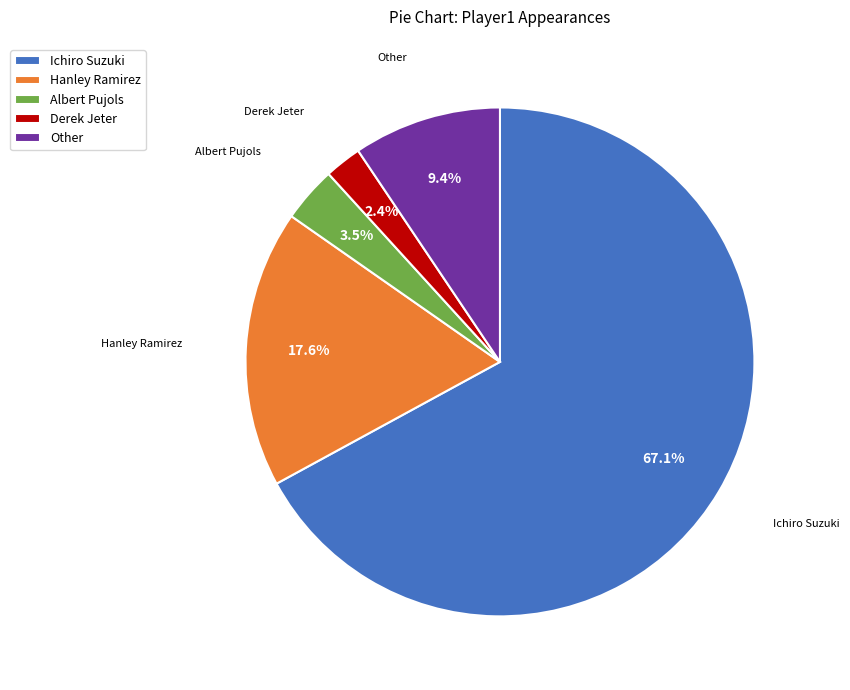

Is Ichiro Suzuki the majority of the pie?

Yes